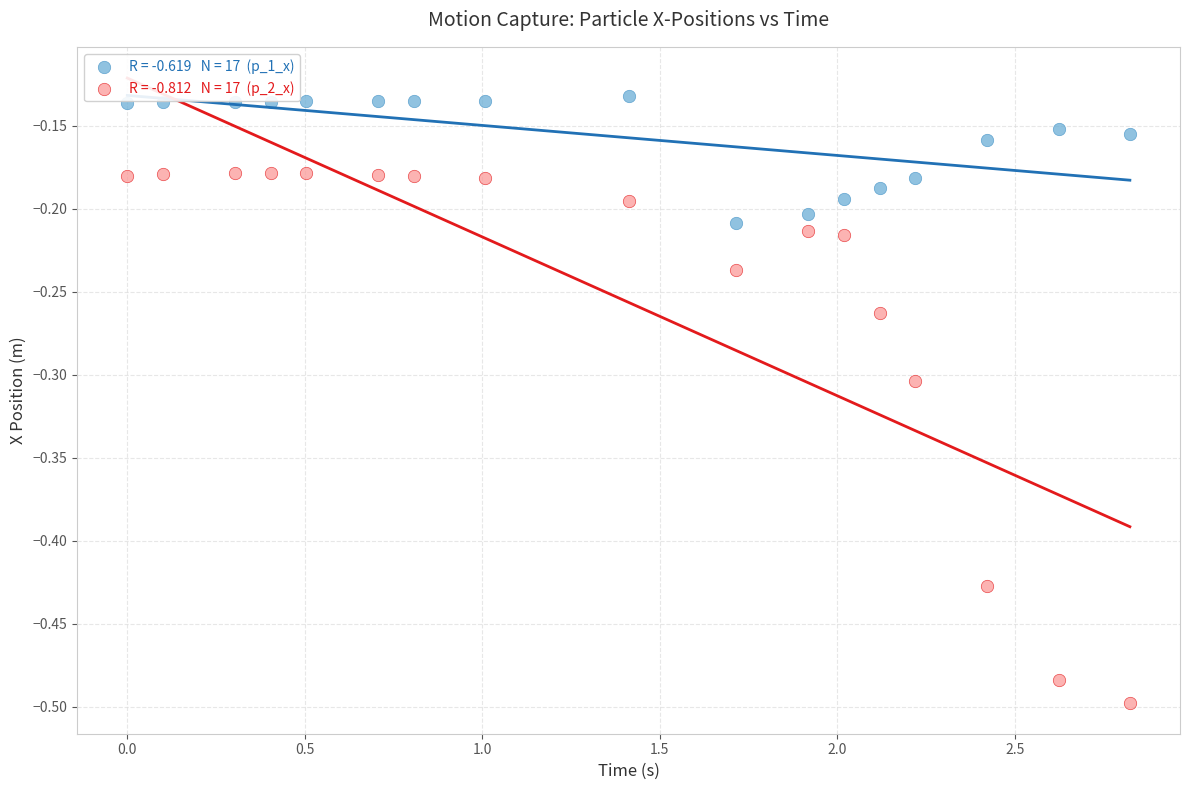

Across all data points, what is the range of Y values (max minus min)?

0.4